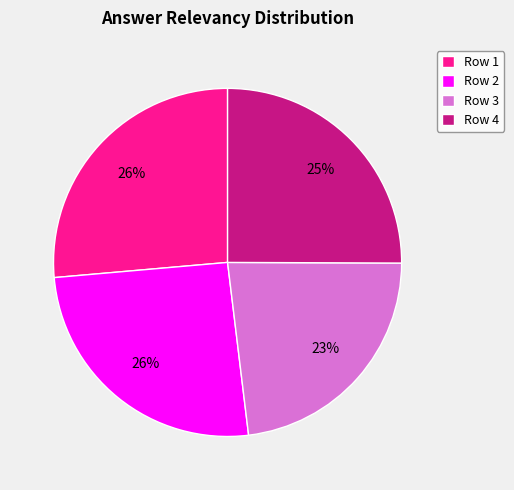

Which category has the smallest portion of the pie?

Row 3